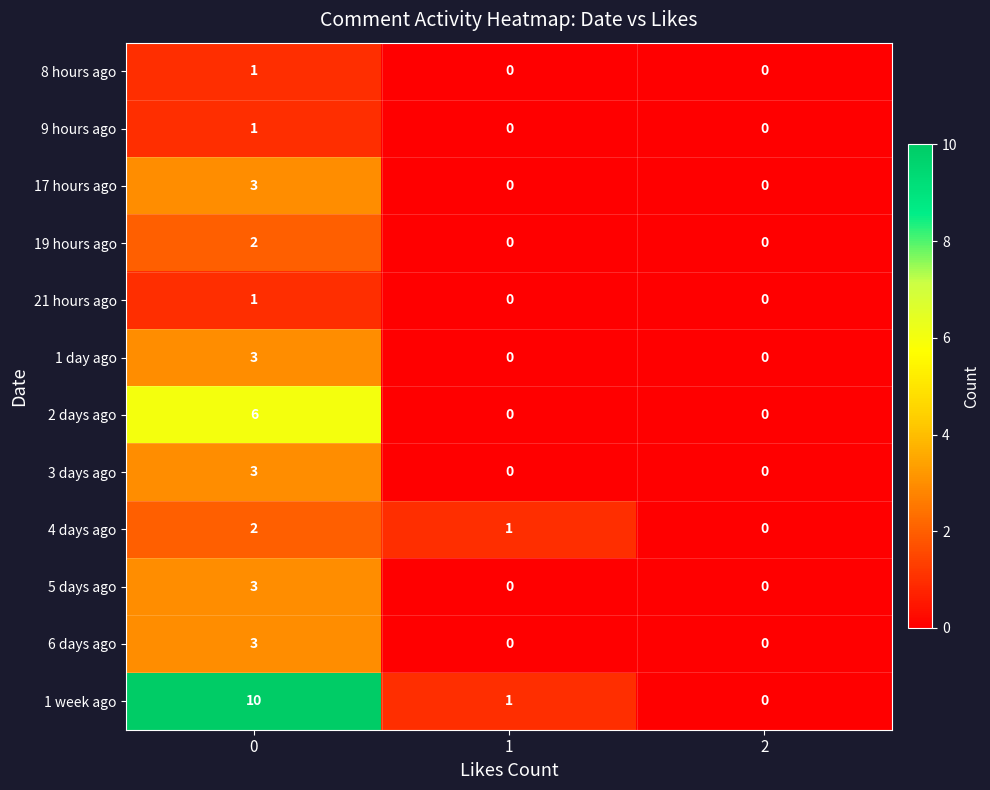

Count the number of data series in this chart.

12